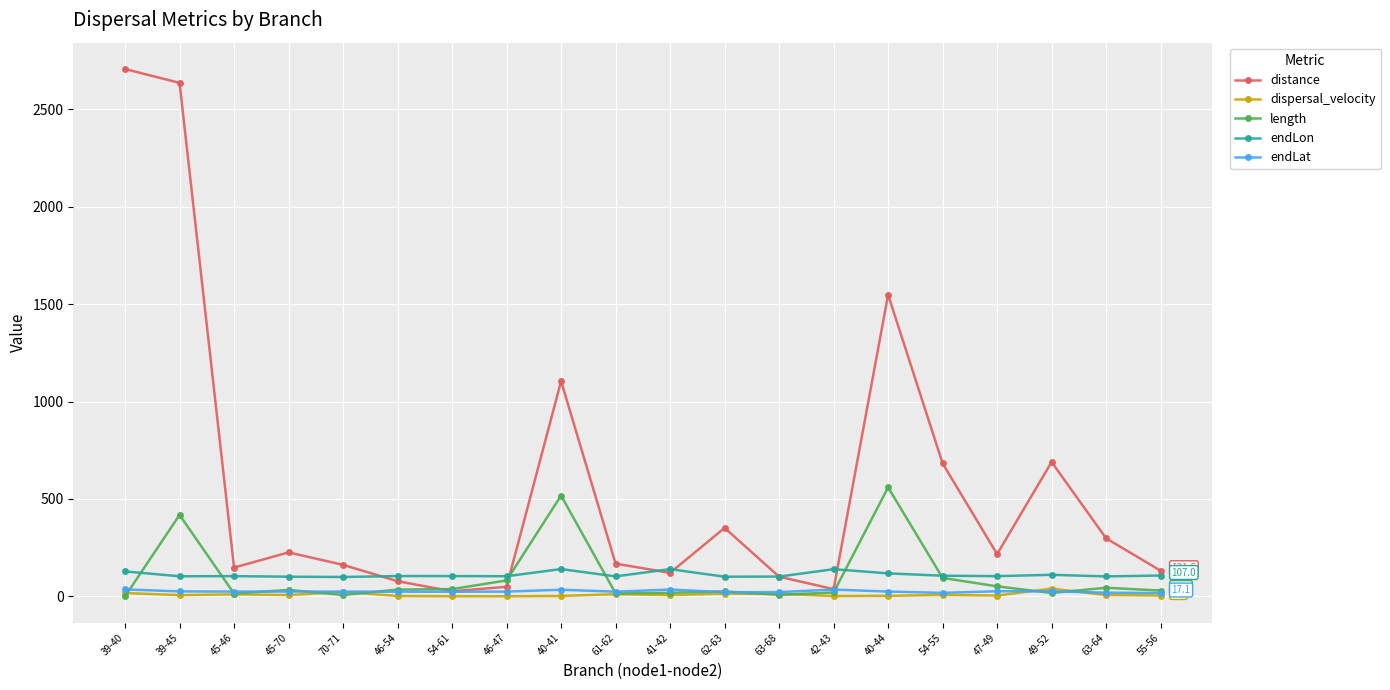

What is the value of the dispersal_velocity point at the 12th from the left?

13.8